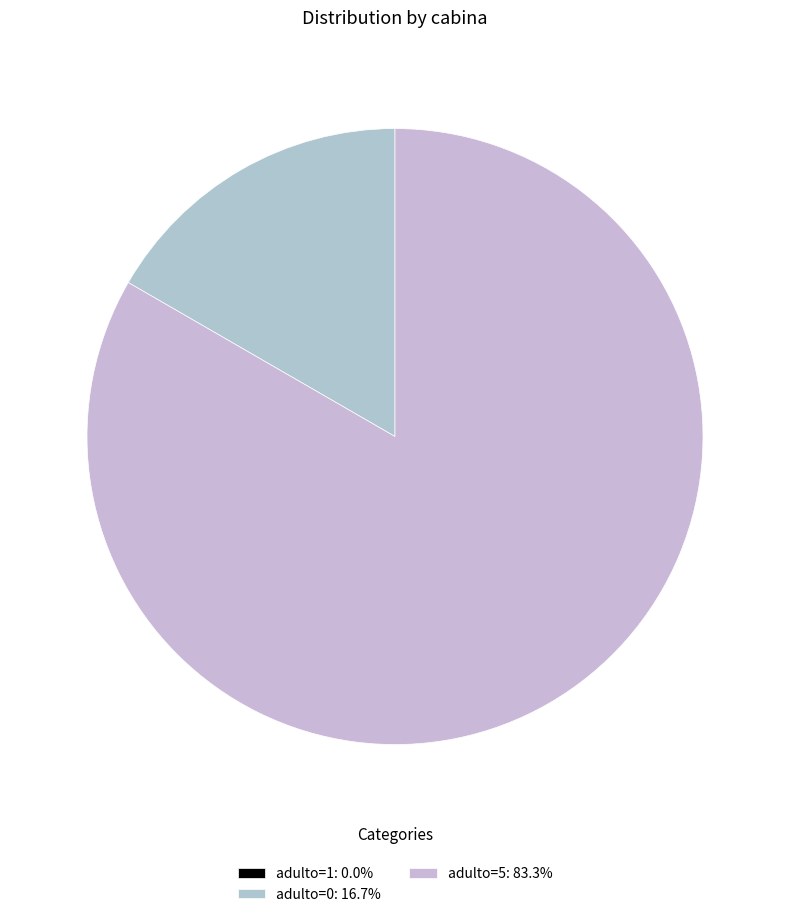

To the nearest percent, what is the difference between the largest and smallest slice percentages?

83%